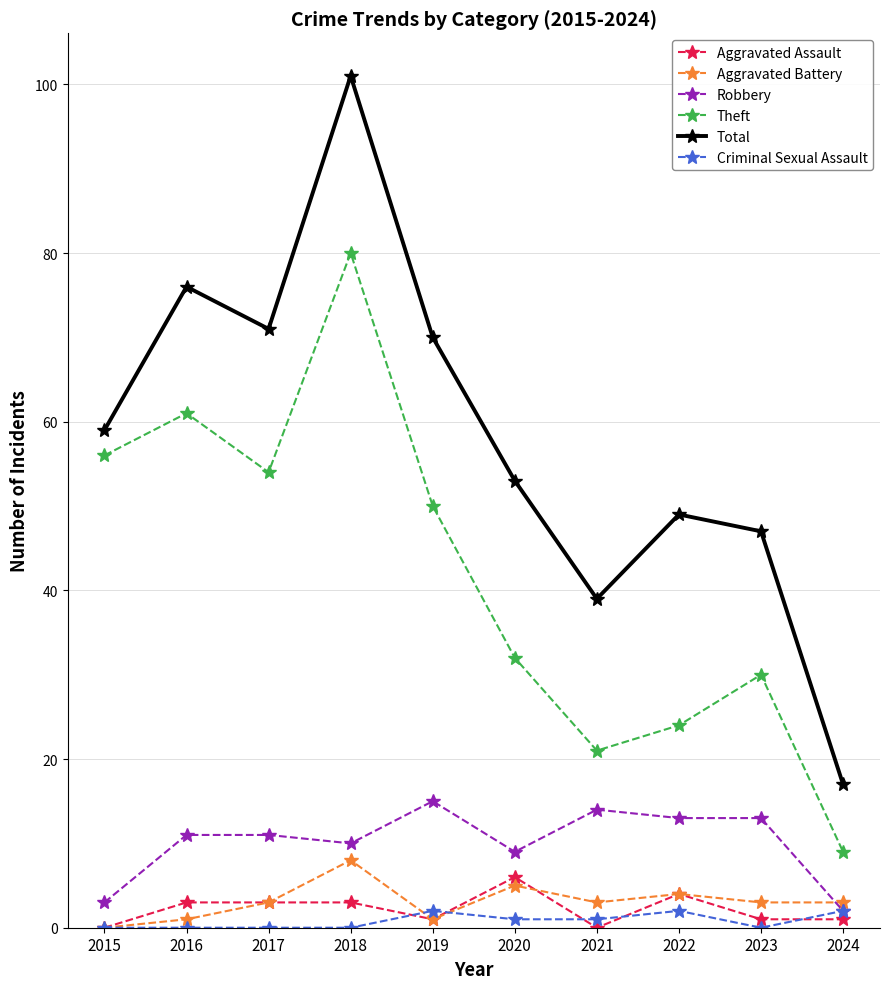

What is the difference between the second highest and second lowest values in the Robbery series?

11